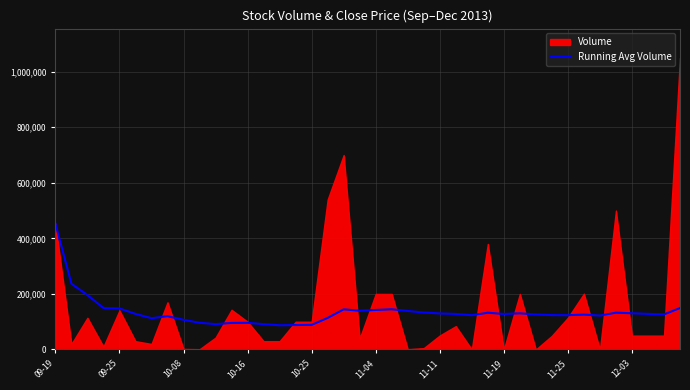

Between 18 and 39, which is larger?

39